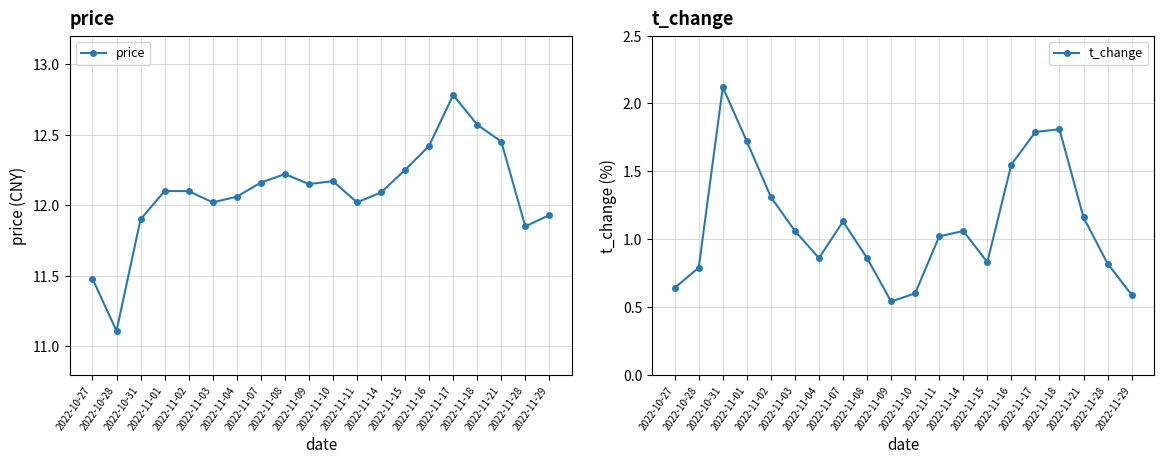

True or false: price has a value of 11.1 at 2022-10-28.

True